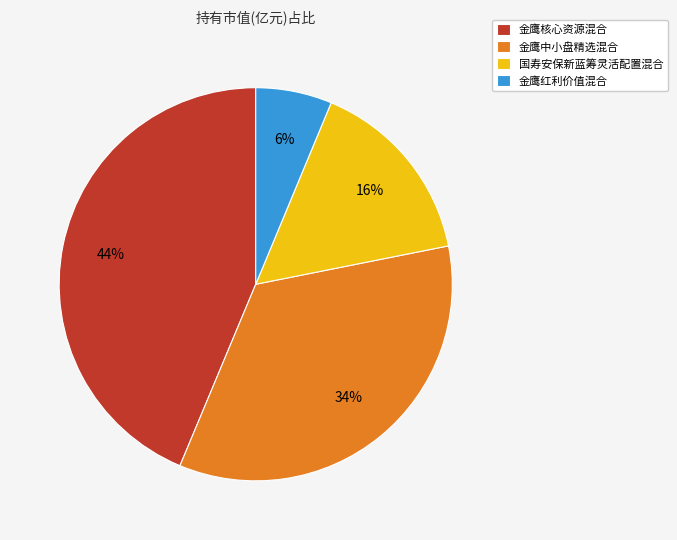

Is it true that 金鹰核心资源混合 is 51% of the pie?

False